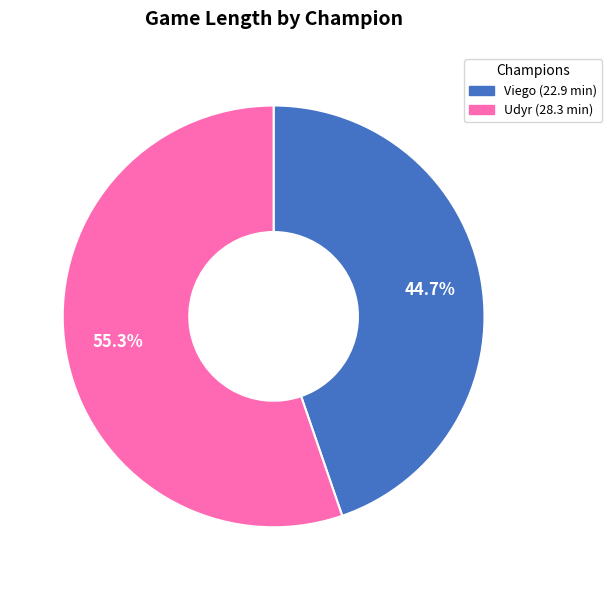

The Udyr slice represents 67% of the pie. True or false?

False